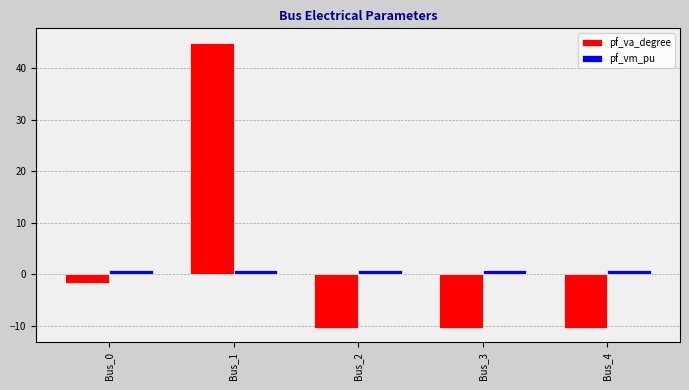

How many categories are shown in the chart?

5